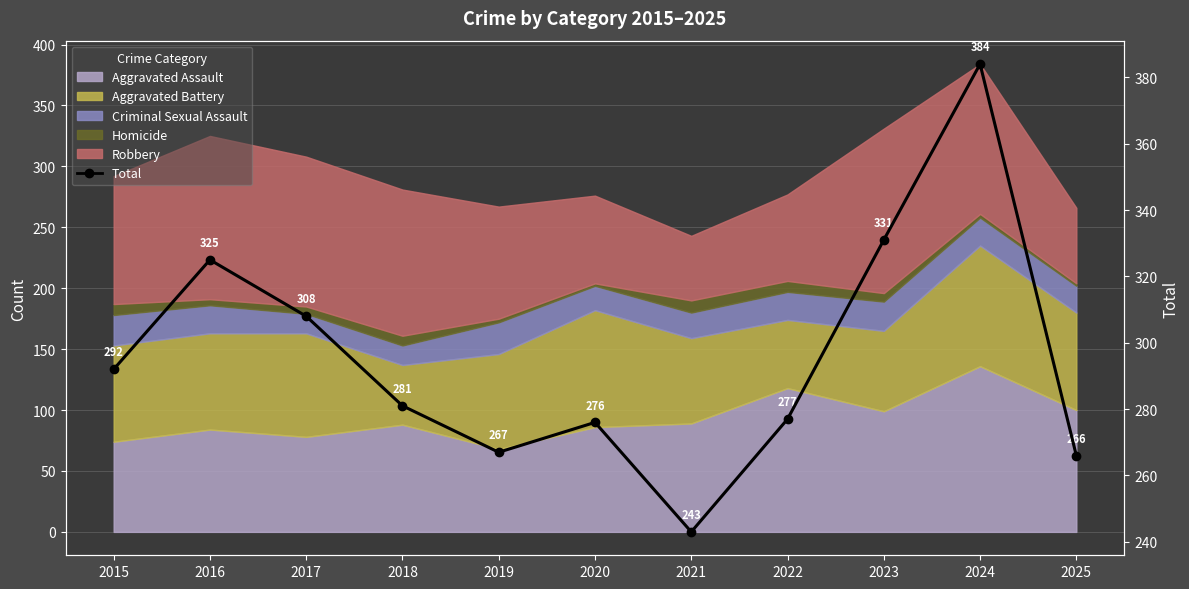

Which label corresponds to the smallest value in the chart?

2021